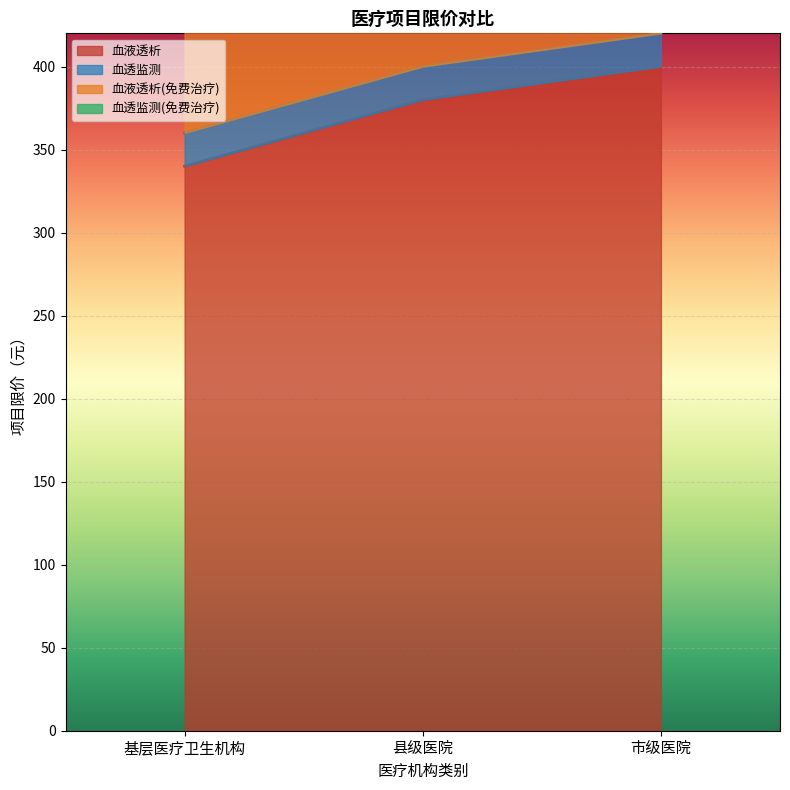

At which label does 血液透析 first exceed 380?

市级医院